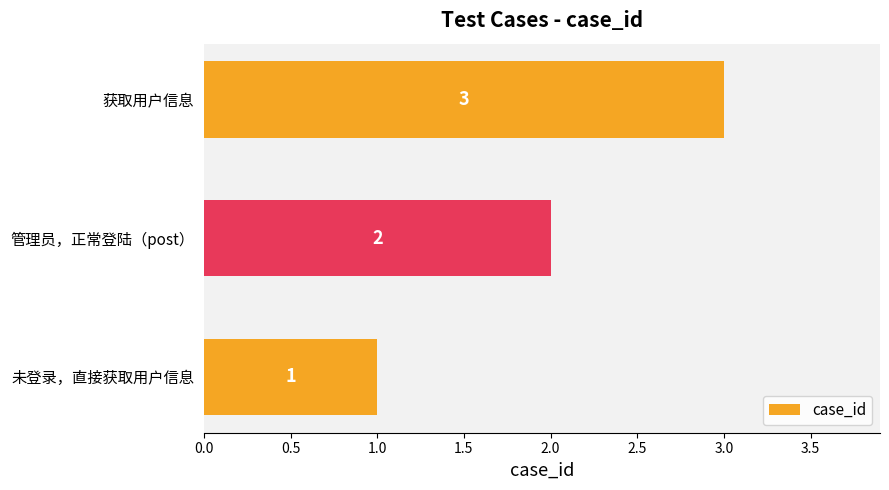

List the labels in order of value, smallest first.

未登录，直接获取用户信息, 管理员，正常登陆（post）, 获取用户信息